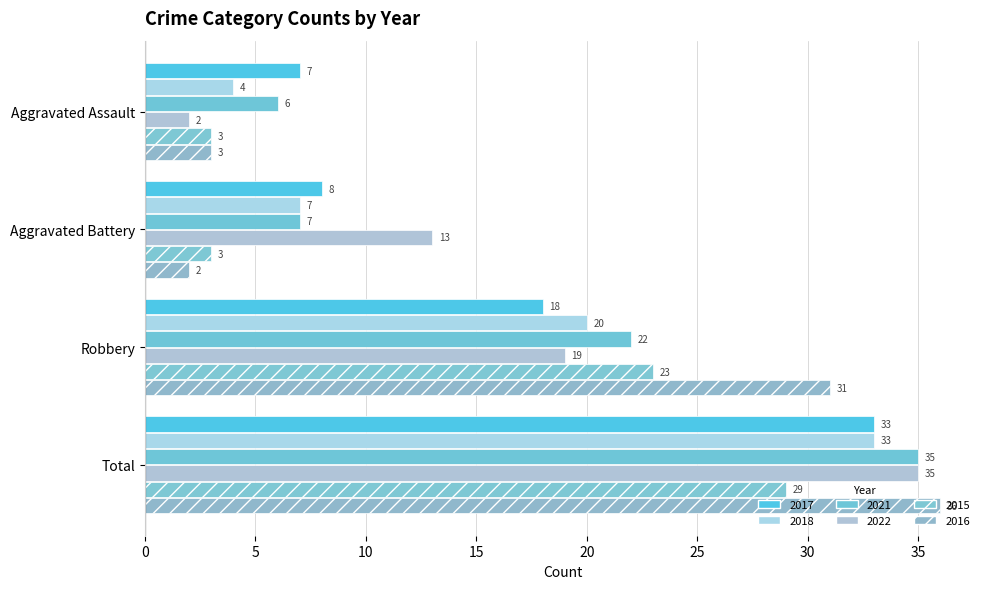

Reading left to right, transcribe all the data shown in this chart.

2017: Aggravated Assault=7	Aggravated Battery=8	Robbery=18	Total=33
2018: Aggravated Assault=4	Aggravated Battery=7	Robbery=20	Total=33
2021: Aggravated Assault=6	Aggravated Battery=7	Robbery=22	Total=35
2022: Aggravated Assault=2	Aggravated Battery=13	Robbery=19	Total=35
2015: Aggravated Assault=3	Aggravated Battery=3	Robbery=23	Total=29
2016: Aggravated Assault=3	Aggravated Battery=2	Robbery=31	Total=36